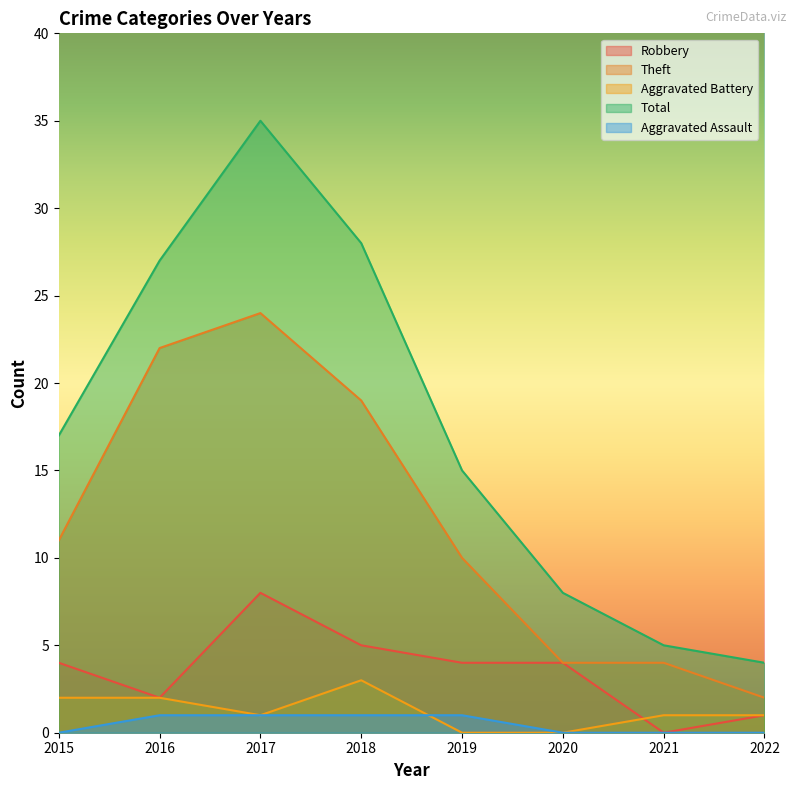

Which series has the largest range (max minus min)?

Total